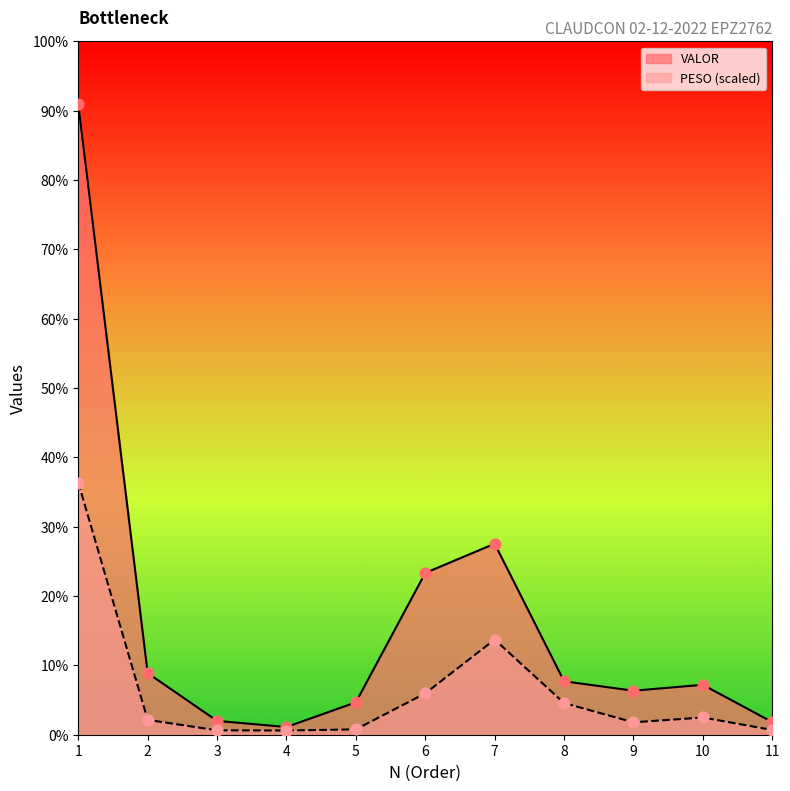

What are all the series names shown in the legend?

VALOR, PESO (scaled)